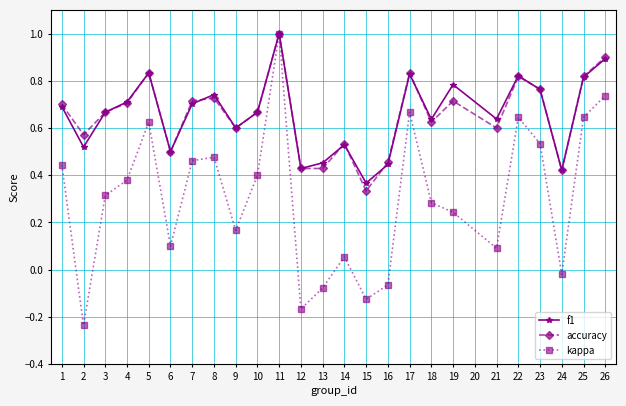

How many series are shown in this chart?

3